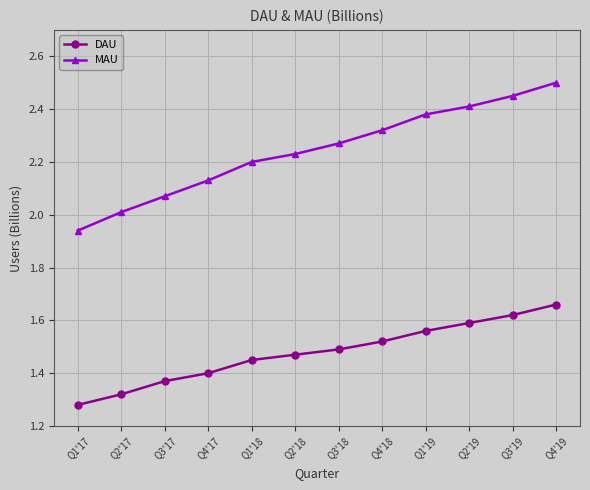

How many lines are shown in the chart?

2